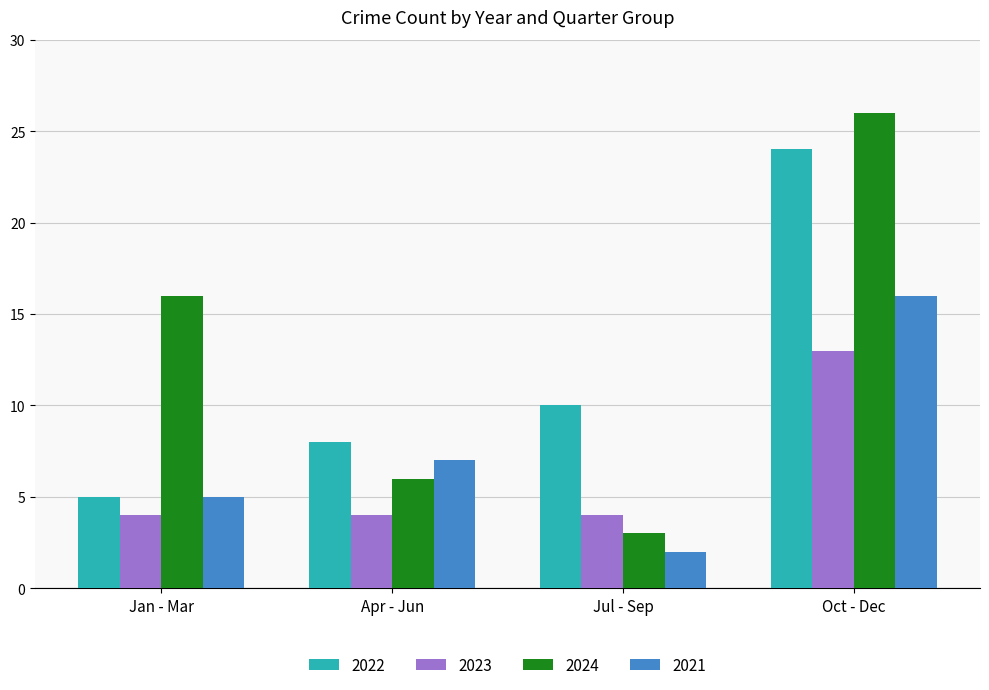

Which series has the widest spread of values?

2024